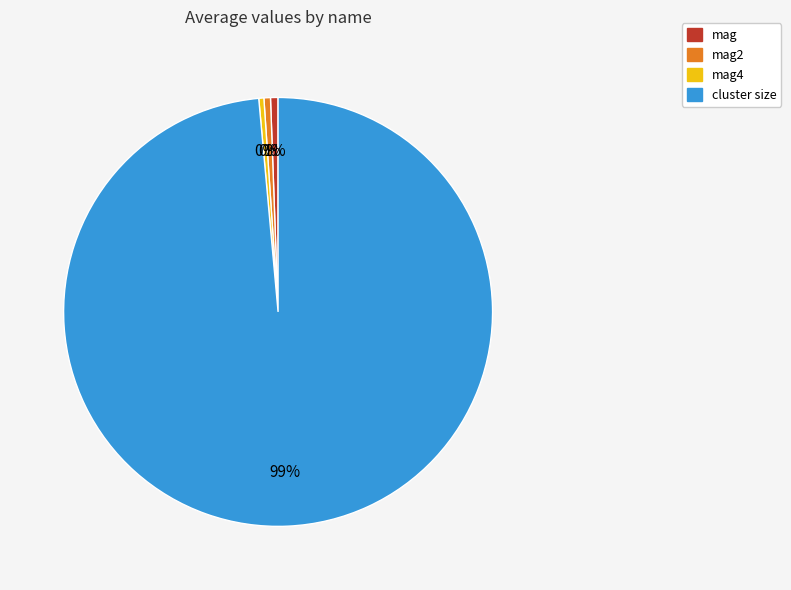

To the nearest percent, what is the average slice percentage?

25%